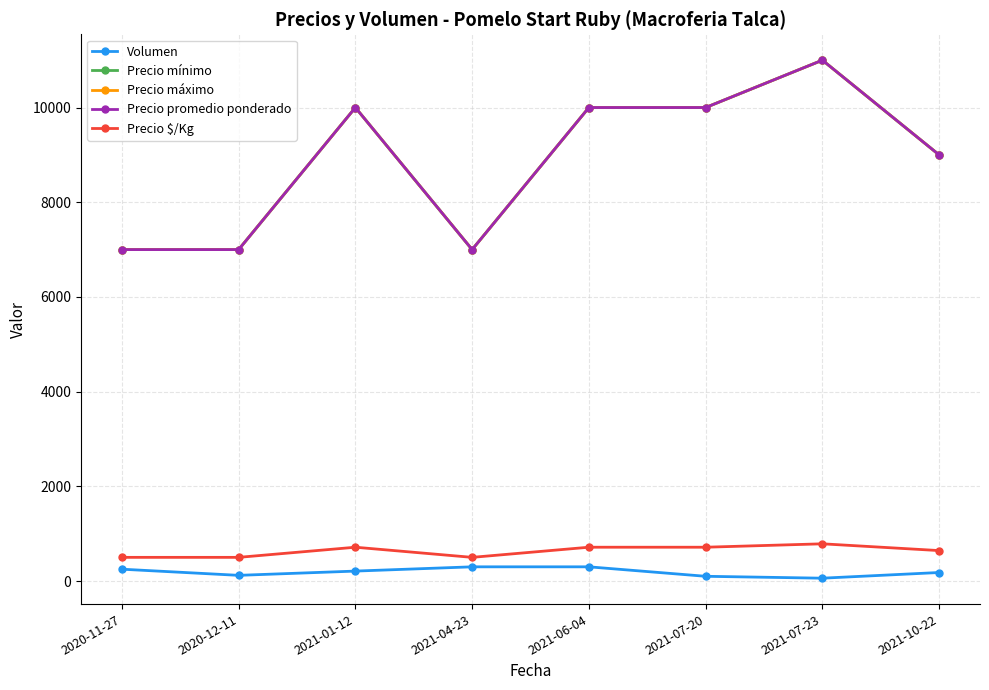

Where is the first local maximum for Precio mínimo?

2021-01-12